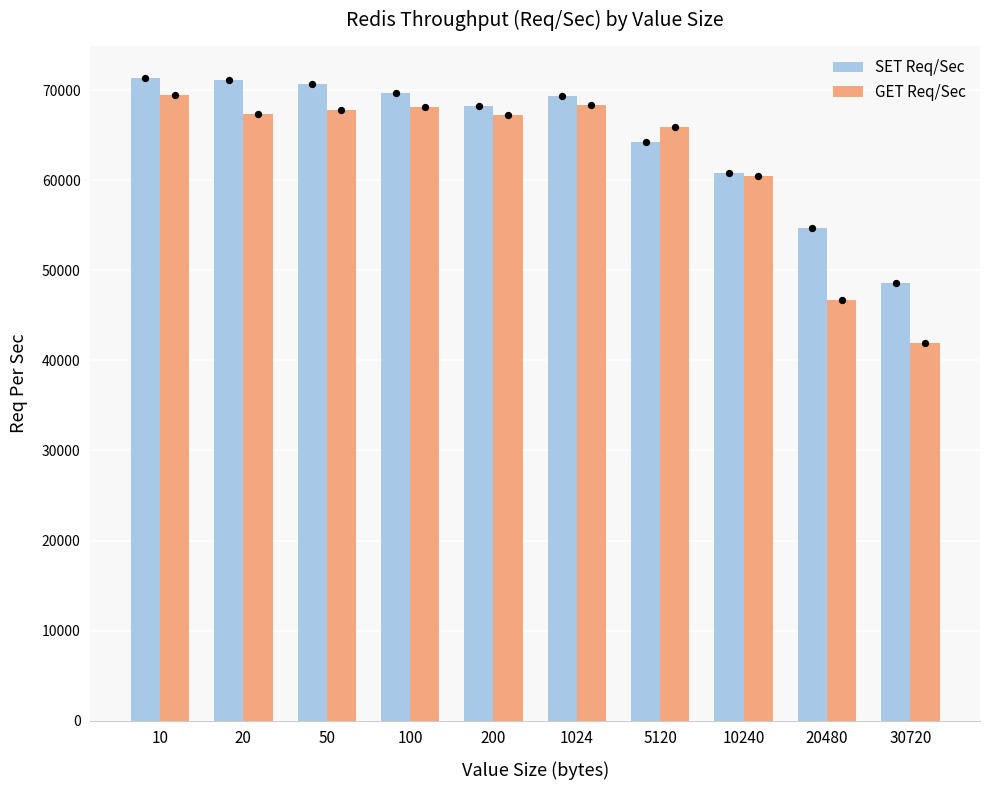

At how many categories does at least one series exceed 61619?

7